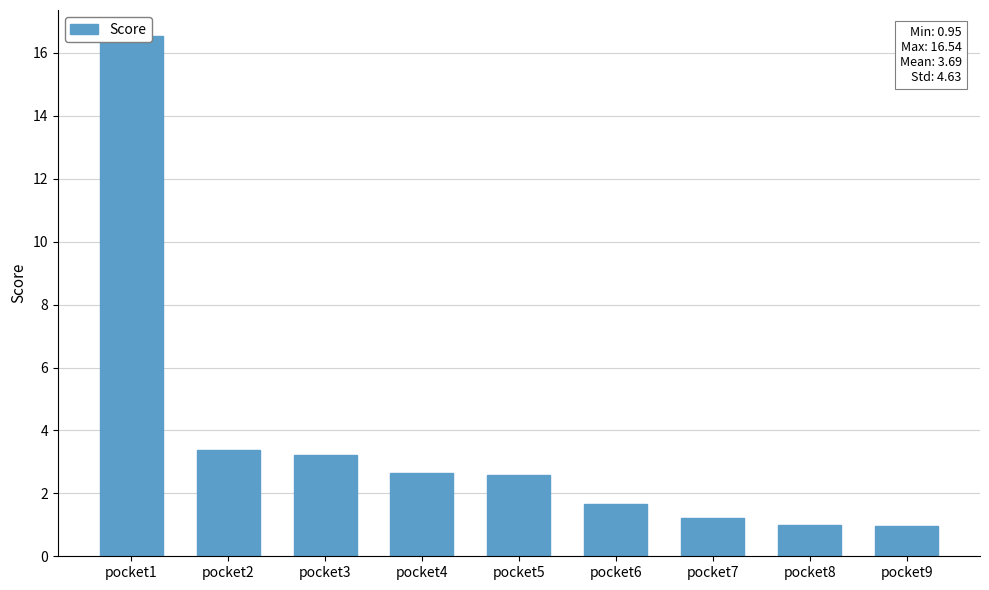

What is the difference between the maximum and minimum values?

15.6